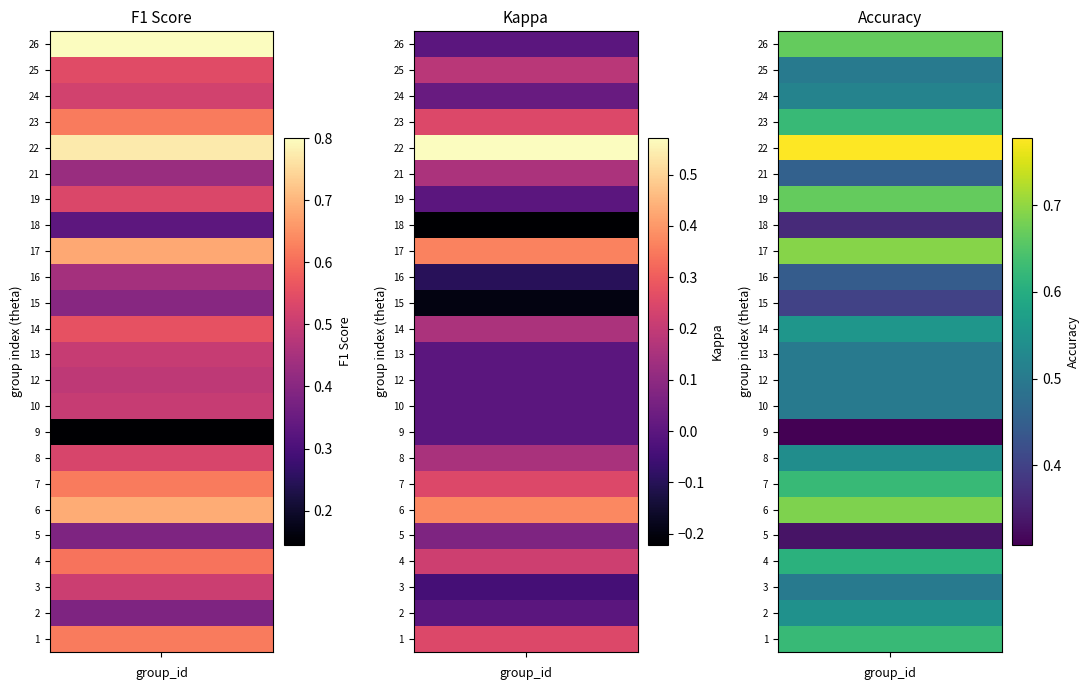

Is the value of kappa at 14 greater than the value of accuracy at 21?

No